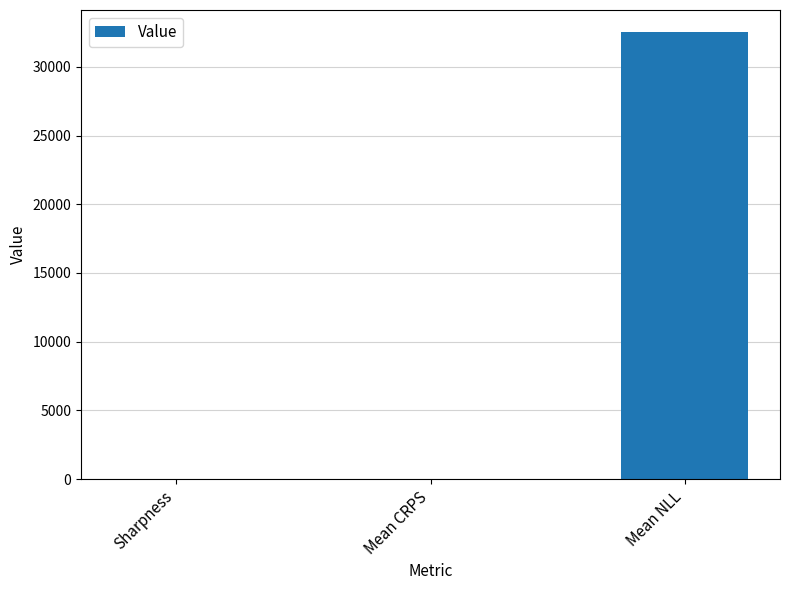

What is the greatest value displayed?

32516.6